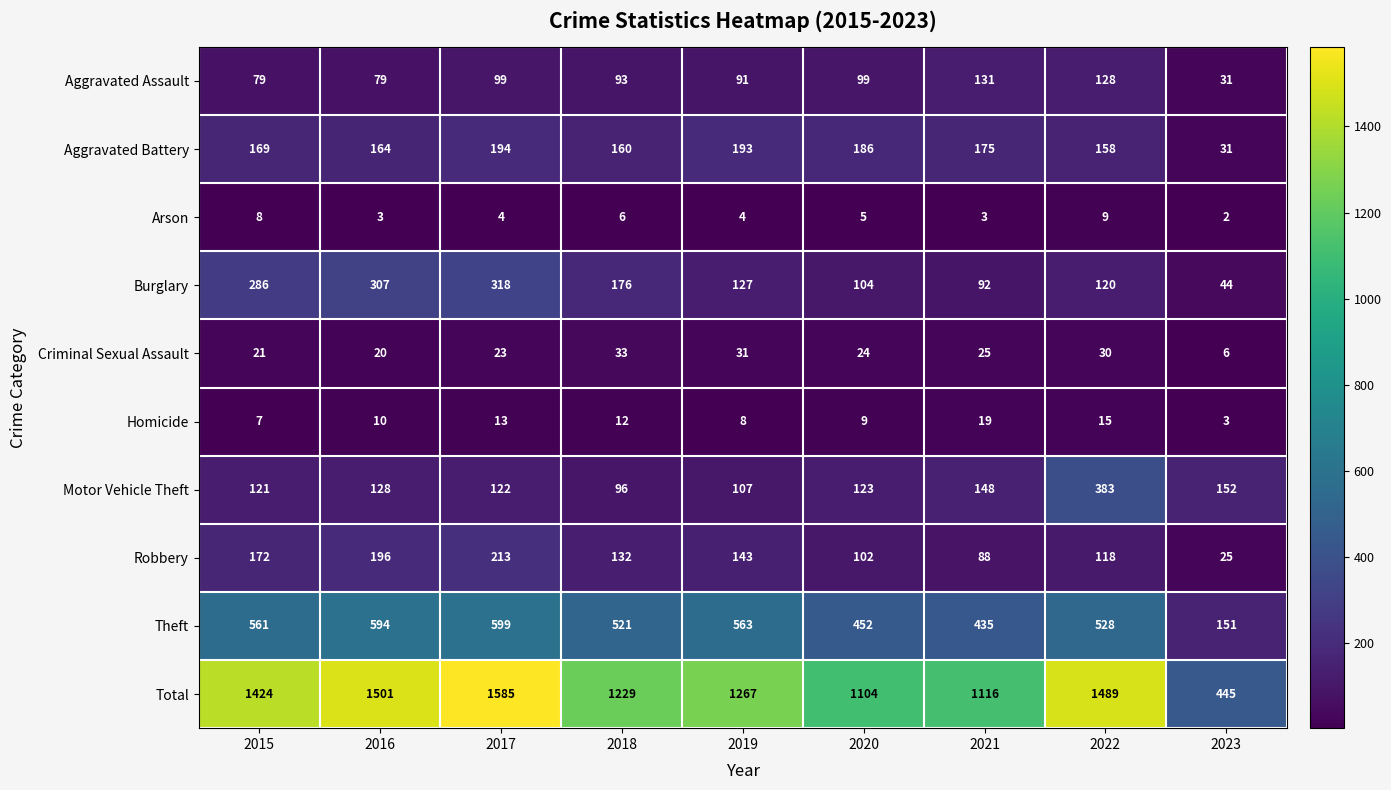

What is the difference between the maximum and second lowest values in the Criminal Sexual Assault series?

13